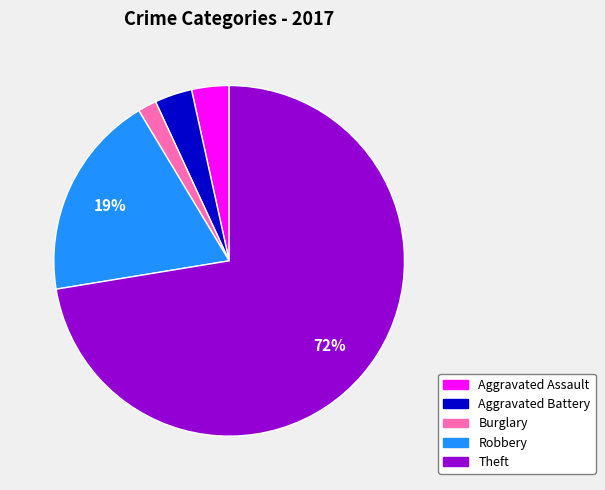

Does Theft represent more than half of the total?

Yes